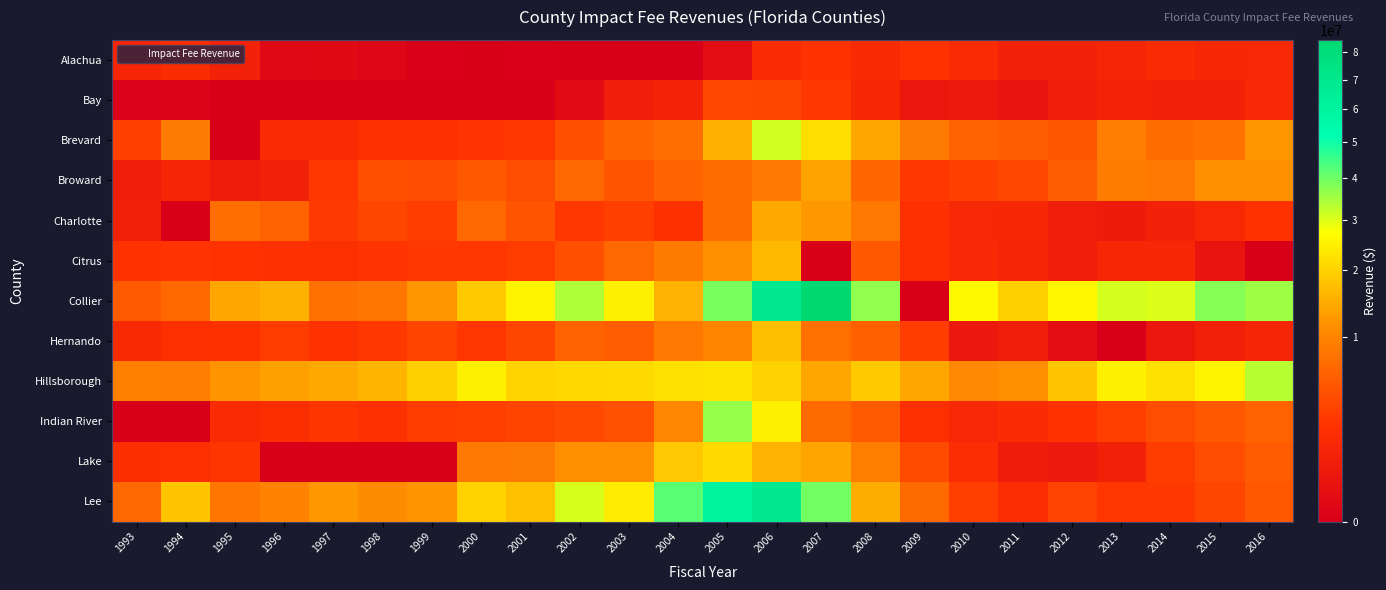

Which series has the largest total across all categories?

Collier